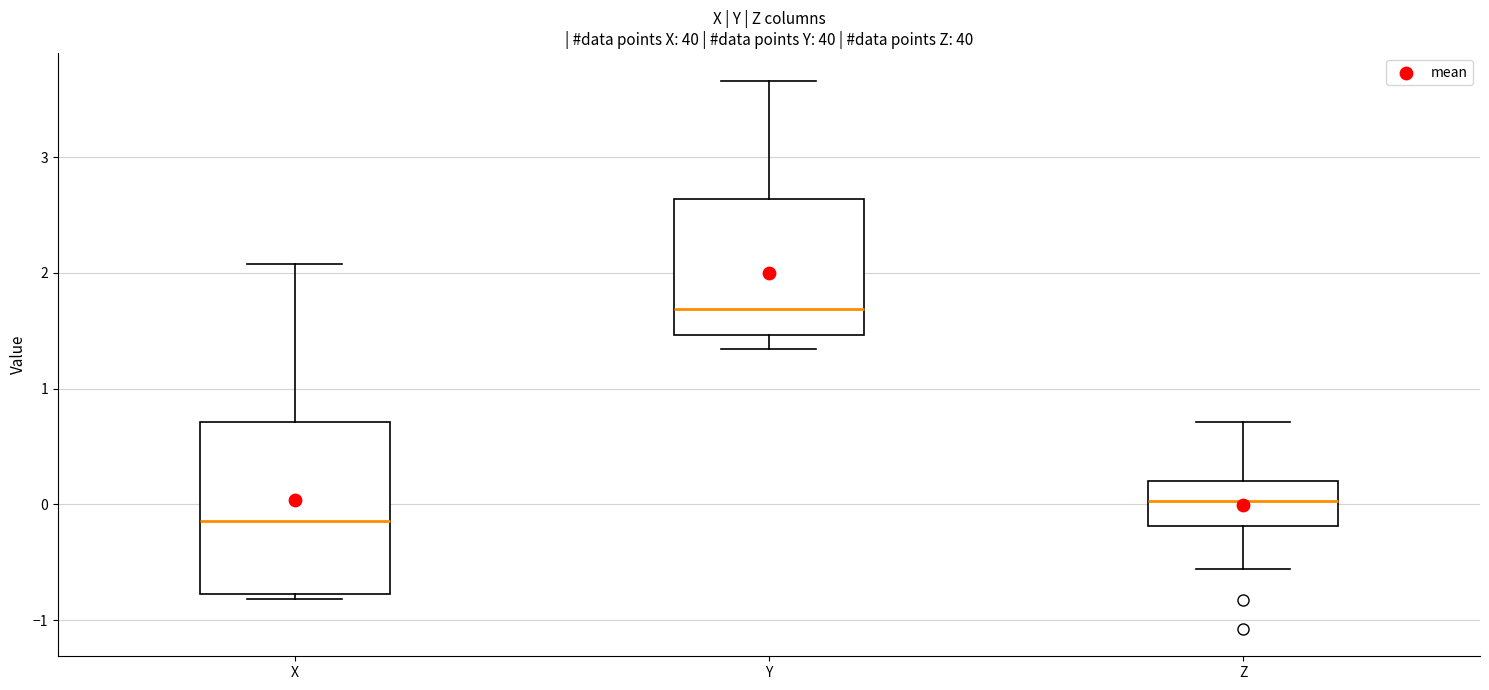

Which box has the highest median line?

Y